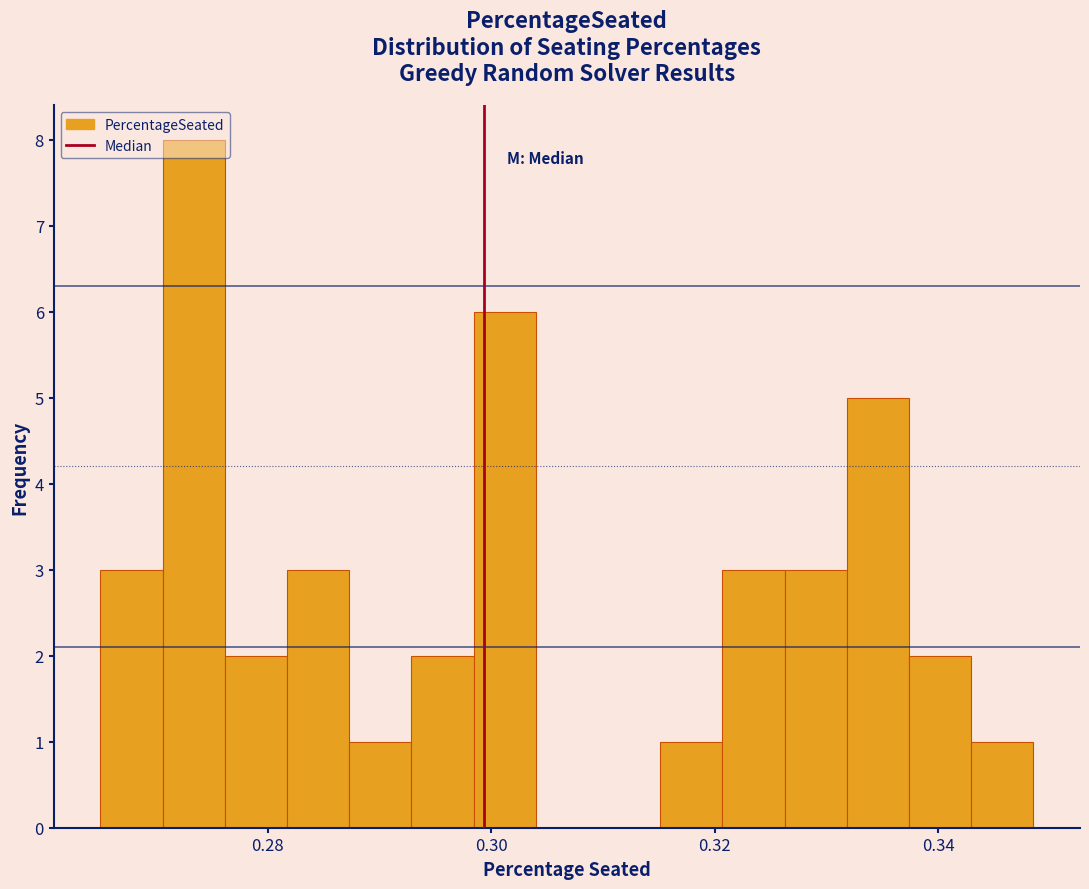

Around what value on the x-axis is the tallest bar? Give the approximate position of its centre, as read against the axis.

0.274